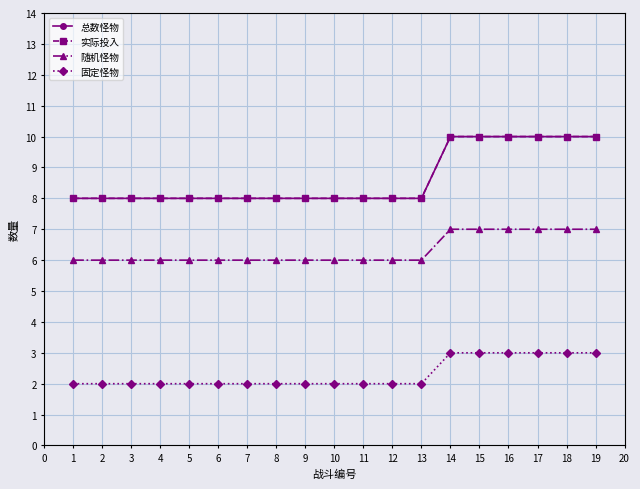

Does the chart have visible grid lines?

Yes